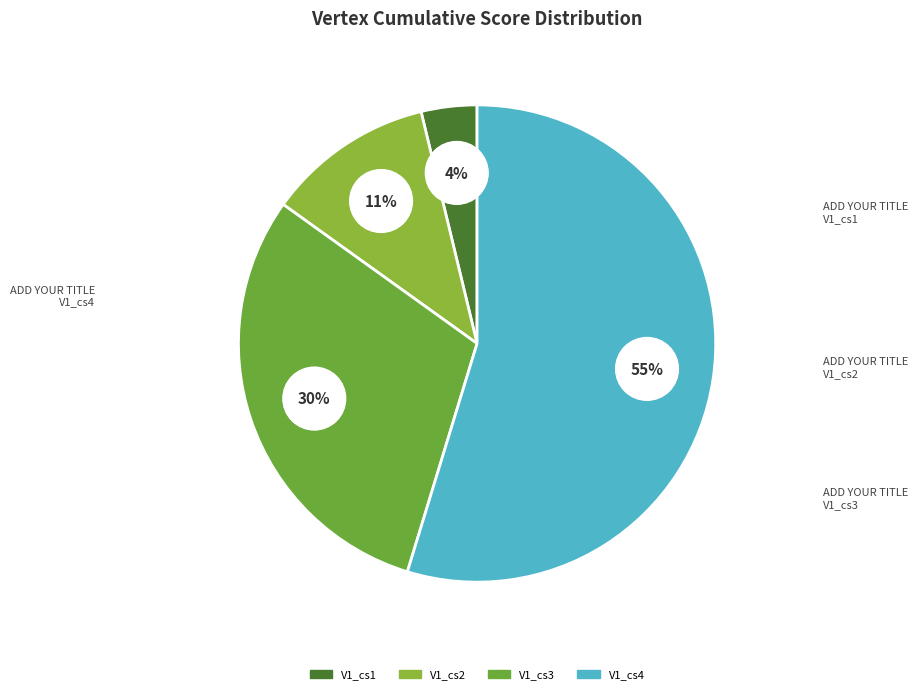

Do V1_cs4 and V1_cs1 together represent more than half of the pie?

Yes